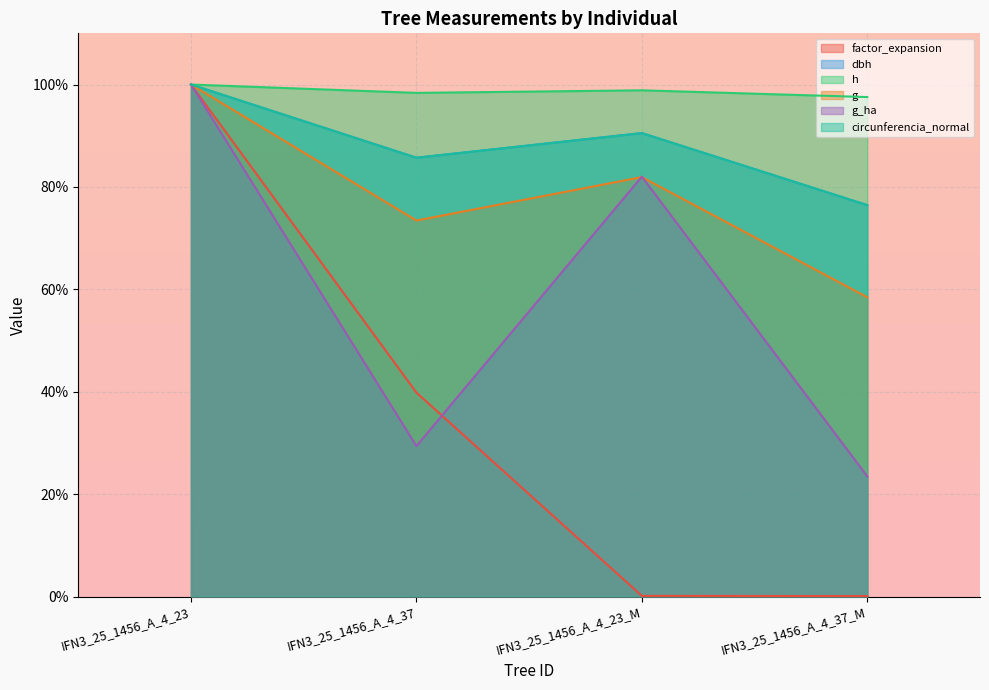

True or false: factor_expansion has a value of 100.0 at IFN3_25_1456_A_4_23.

True